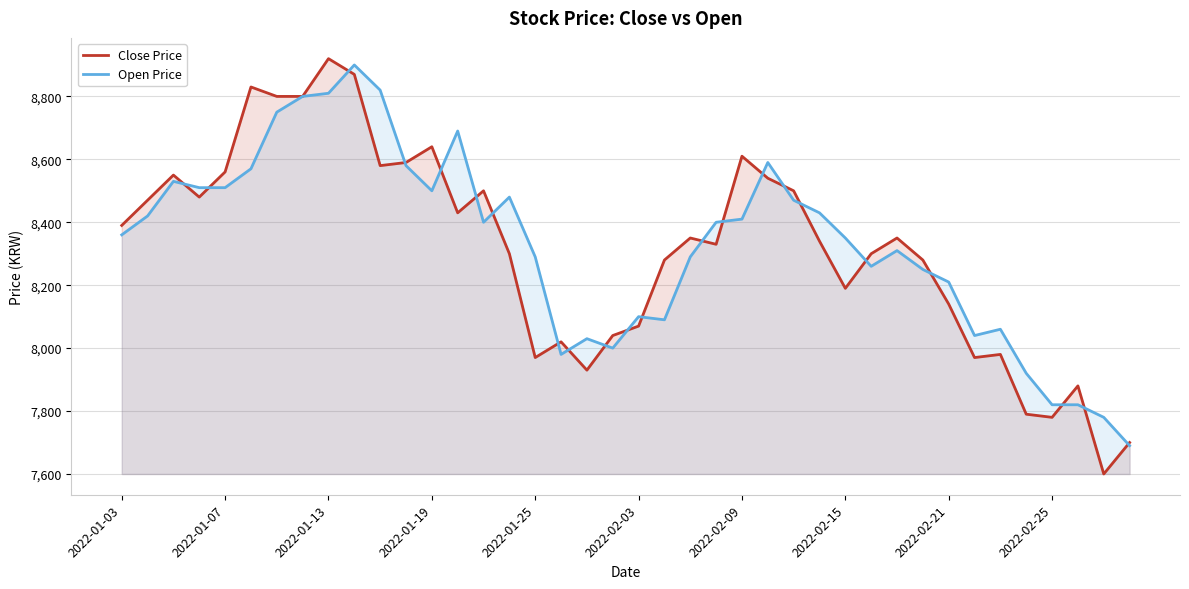

Which series has the largest range (max minus min)?

Close Price